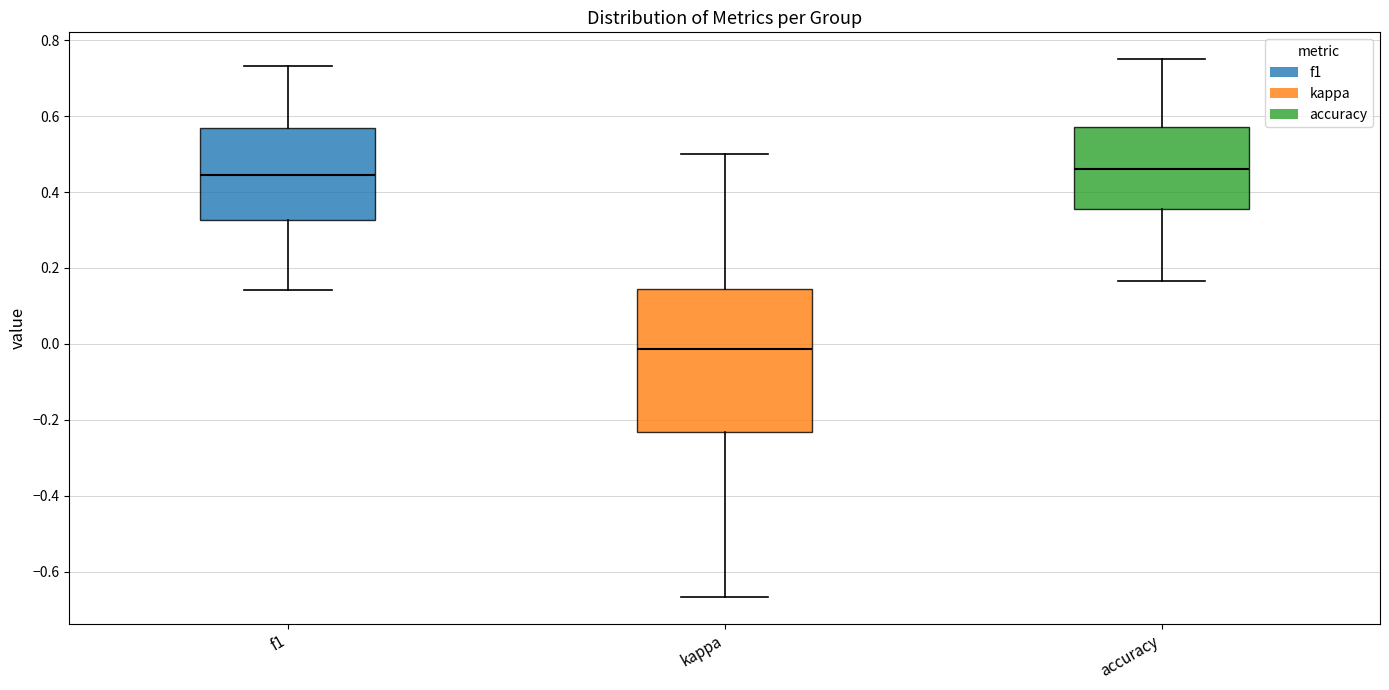

Reading left to right, transcribe this box plot: for each box, give where its median line is, the range the box spans, and where its two whiskers end, as read against the y-axis. The values are not printed on the chart, so give them approximately, as read against the axis.

f1: median 0.44, box 0.32 to 0.56, whiskers 0.14 to 0.74
kappa: median -0.02, box -0.24 to 0.14, whiskers -0.66 to 0.50
accuracy: median 0.46, box 0.36 to 0.58, whiskers 0.16 to 0.76